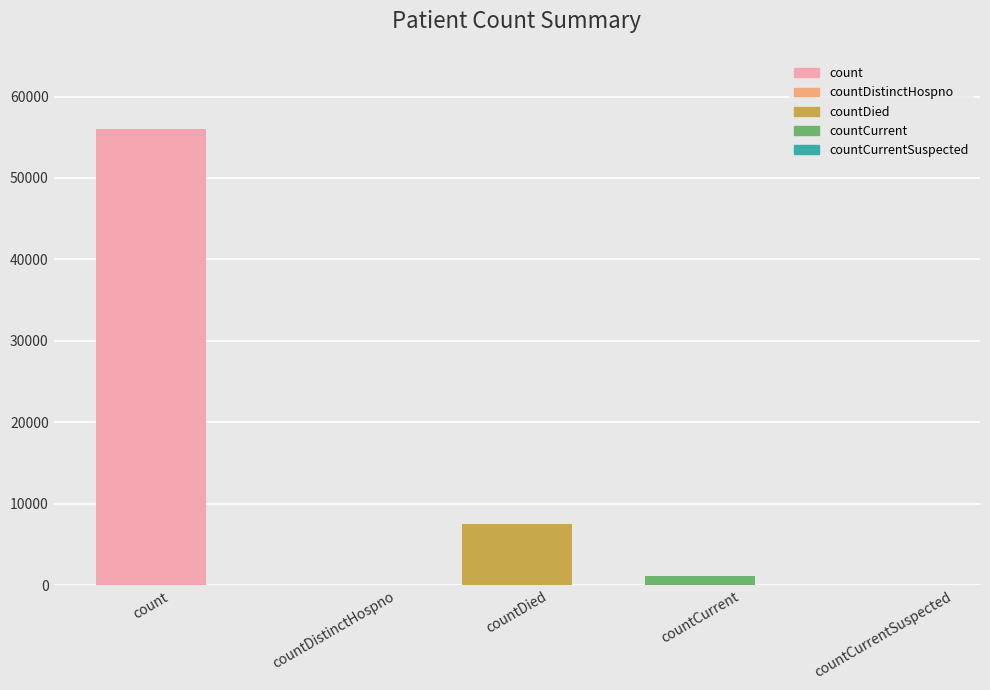

At which label does the data first exceed 1195?

count